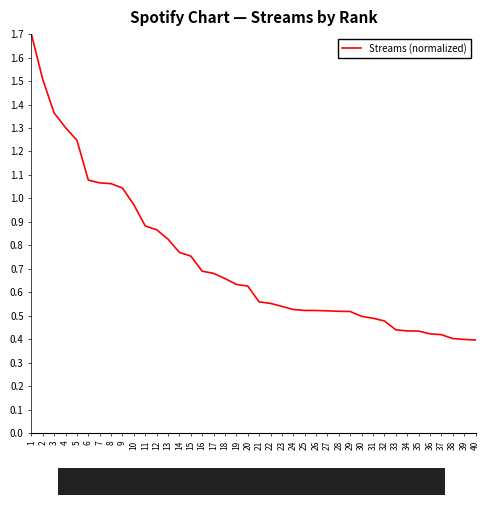

Reading left to right, transcribe all the data shown in this chart.

1=1.7	2=1.5	3=1.4	4=1.3	5=1.2	6=1.1	7=1.1	8=1.1	9=1.0	10=1.0	11=0.9	12=0.9	13=0.8	14=0.8	15=0.8	16=0.7	17=0.7	18=0.7	19=0.6	20=0.6	21=0.6	22=0.6	23=0.5	24=0.5	25=0.5	26=0.5	27=0.5	28=0.5	29=0.5	30=0.5	31=0.5	32=0.5	33=0.4	34=0.4	35=0.4	36=0.4	37=0.4	38=0.4	39=0.4	40=0.4